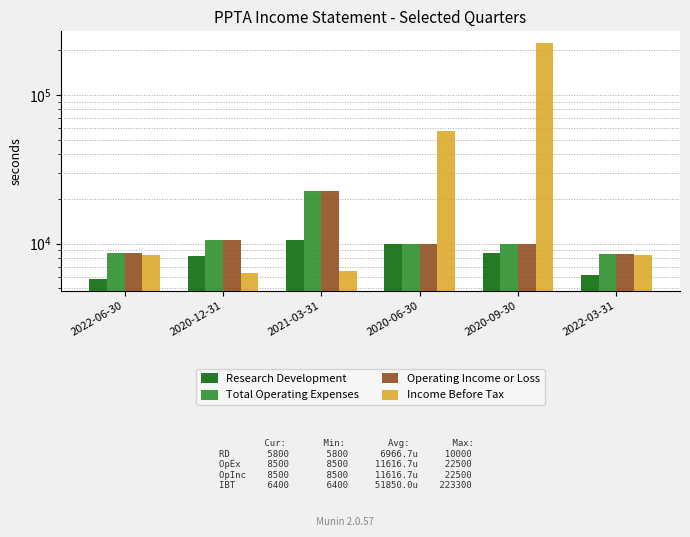

What is the sum of the Income Before Tax values at 2022-06-30 and 2022-03-31?

16800